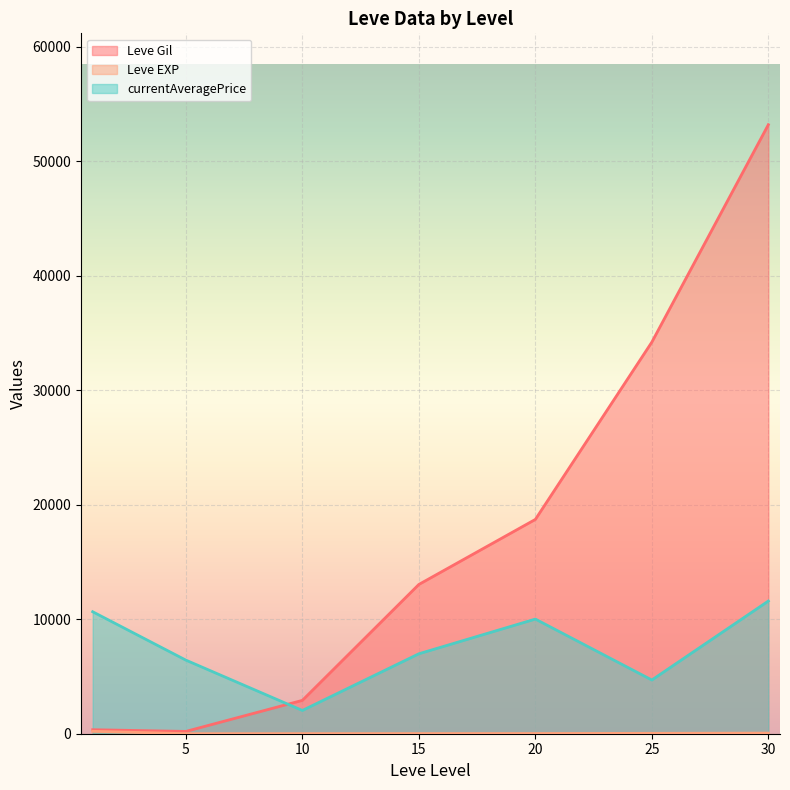

What is the difference between the highest and lowest values at 10?

2903.8